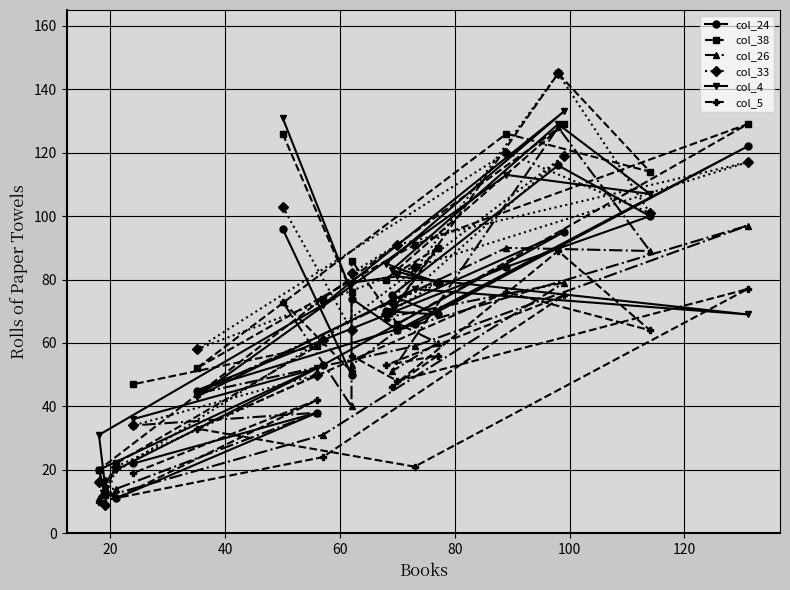

Is the value of col_38 at 40 greater than the value of col_5 at 80?

Yes